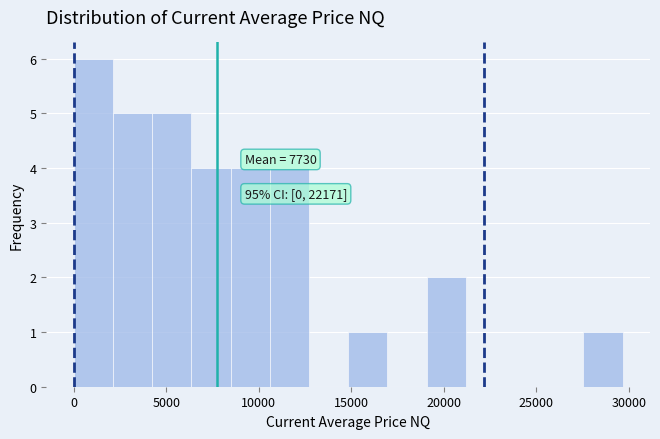

Which range on the x-axis has the tallest bar?

0 to 2000